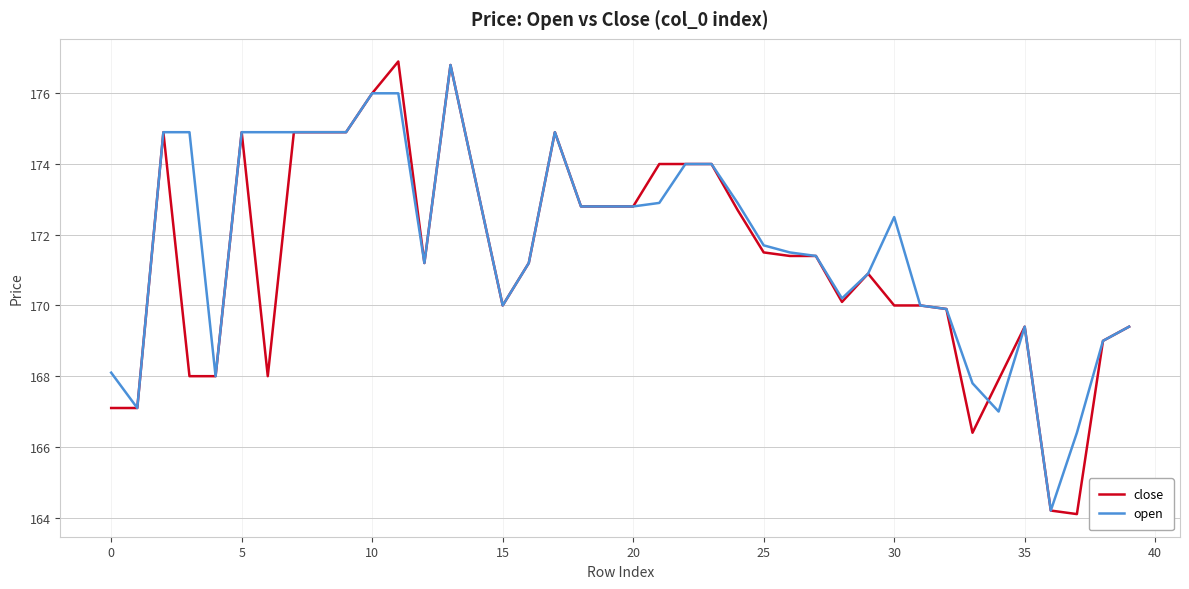

What is the greatest value displayed?

176.9